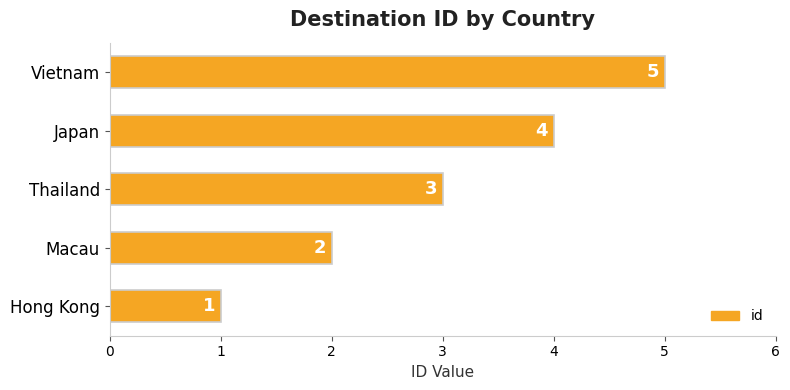

How many values are between 2 and 4?

3